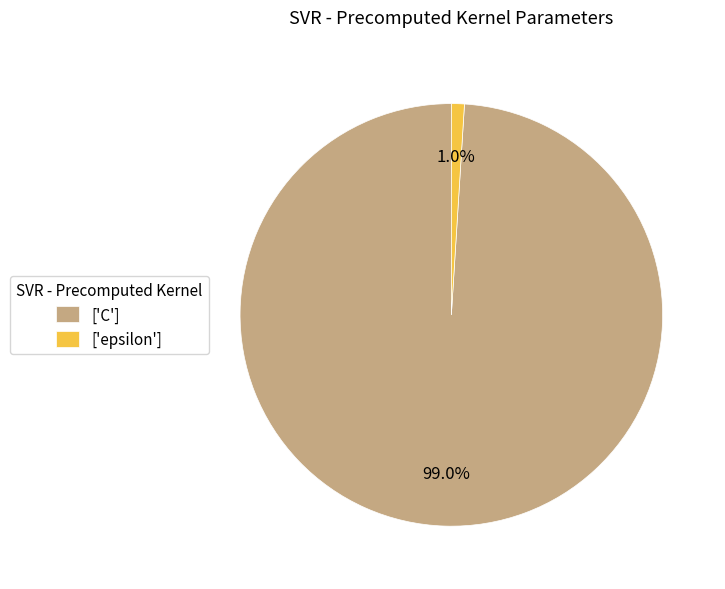

What is the largest slice in the pie chart?

['C']